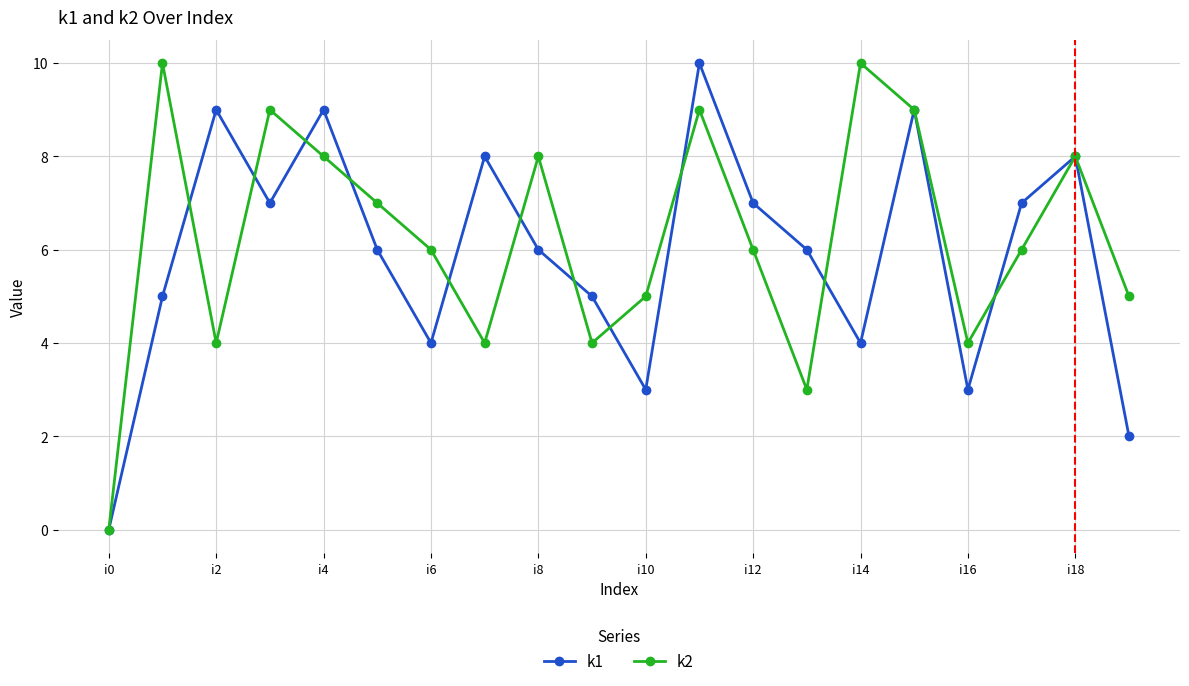

How many categories are shown in the chart?

20